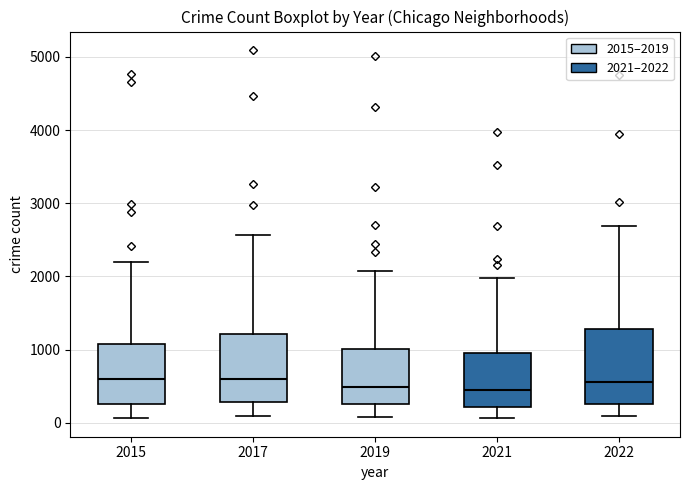

Reading left to right, transcribe this box plot: for each box, give where its median line is, the range the box spans, and where its two whiskers end, as read against the y-axis. The values are not printed on the chart, so give them approximately, as read against the axis.

2015: median 600, box 300 to 1100, whiskers 100 to 2200
2017: median 600, box 300 to 1200, whiskers 100 to 2600
2019: median 500, box 300 to 1000, whiskers 100 to 2100
2021: median 500, box 200 to 1000, whiskers 100 to 2000
2022: median 600, box 300 to 1300, whiskers 100 to 2700